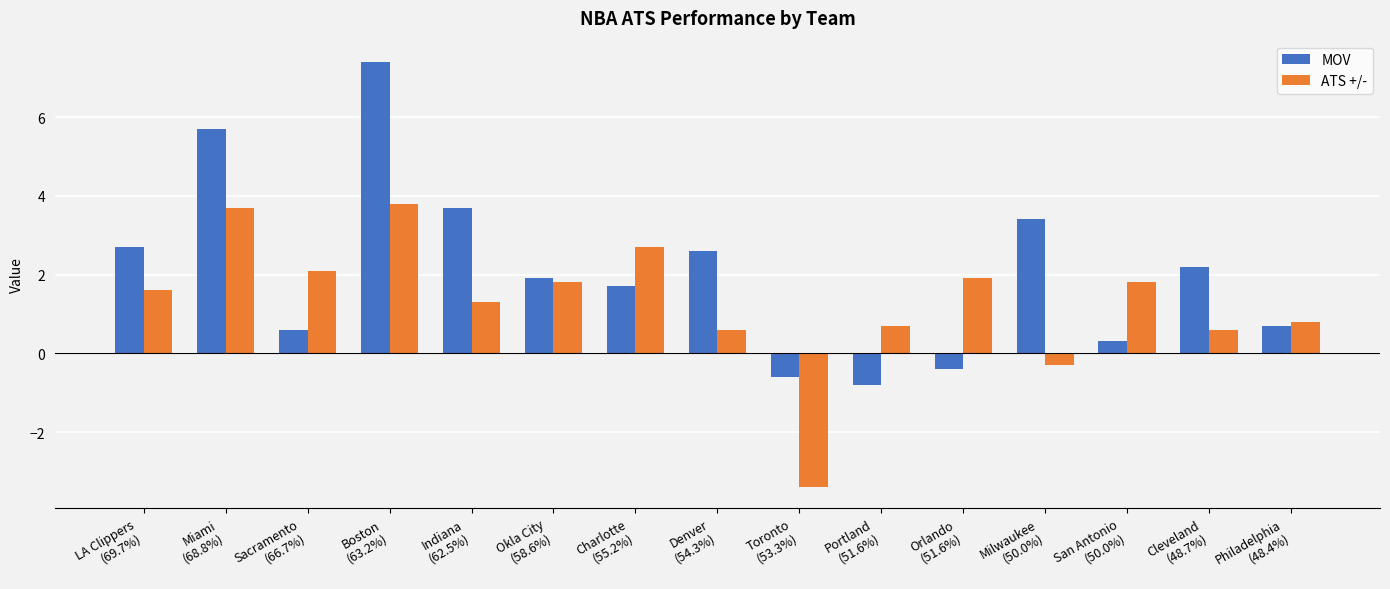

What is the difference between the maximum and second lowest values in the ATS +/- series?

4.1